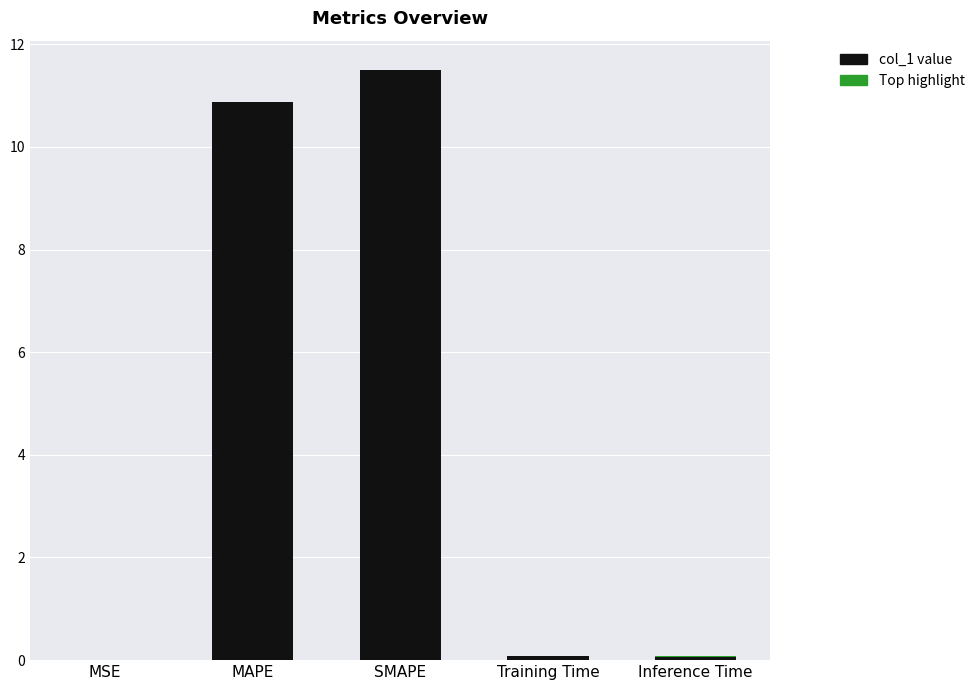

Reading right to left, extract all data points from this chart.

0.1	0.1	11.5	10.9	0.0